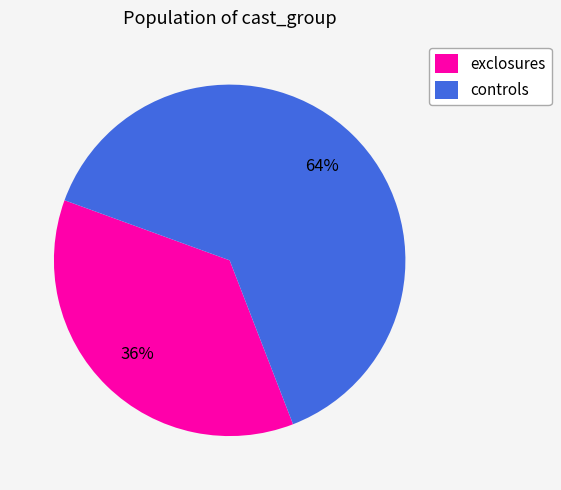

Combined, do exclosures and controls account for over 50%?

Yes